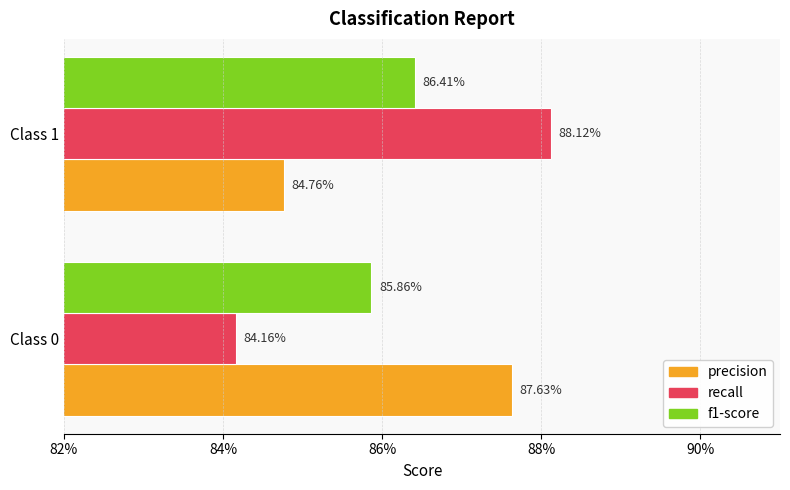

What are all the series names shown in the legend?

precision, recall, f1-score